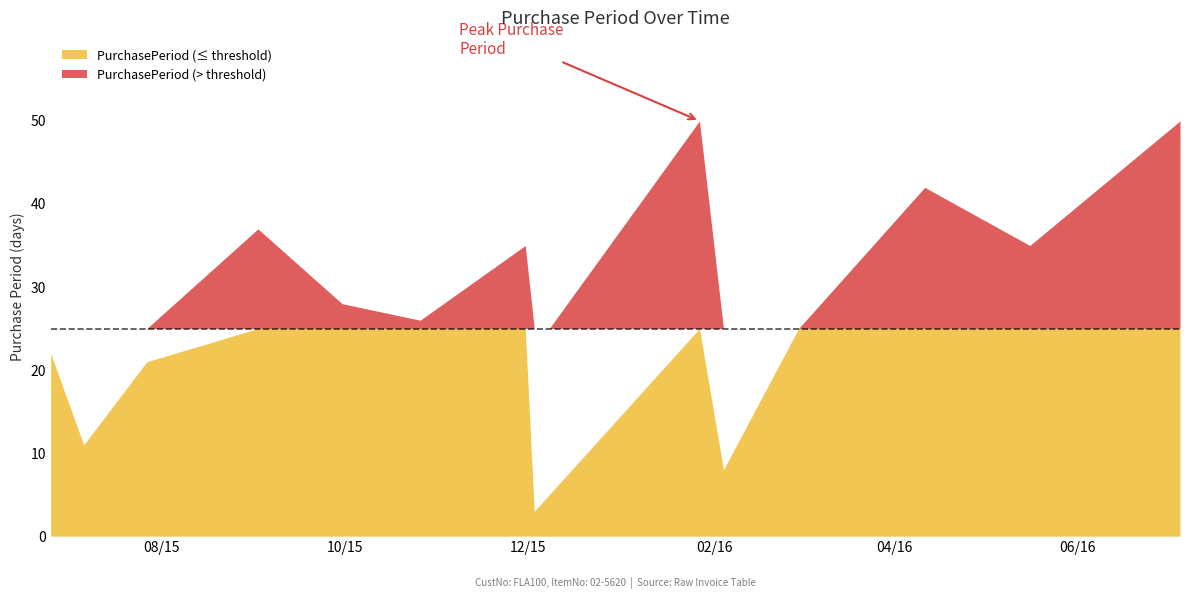

Reading left to right, transcribe all the data shown in this chart.

22	11	21	37	28	26	35	3	5	50	8	25	42	35	50